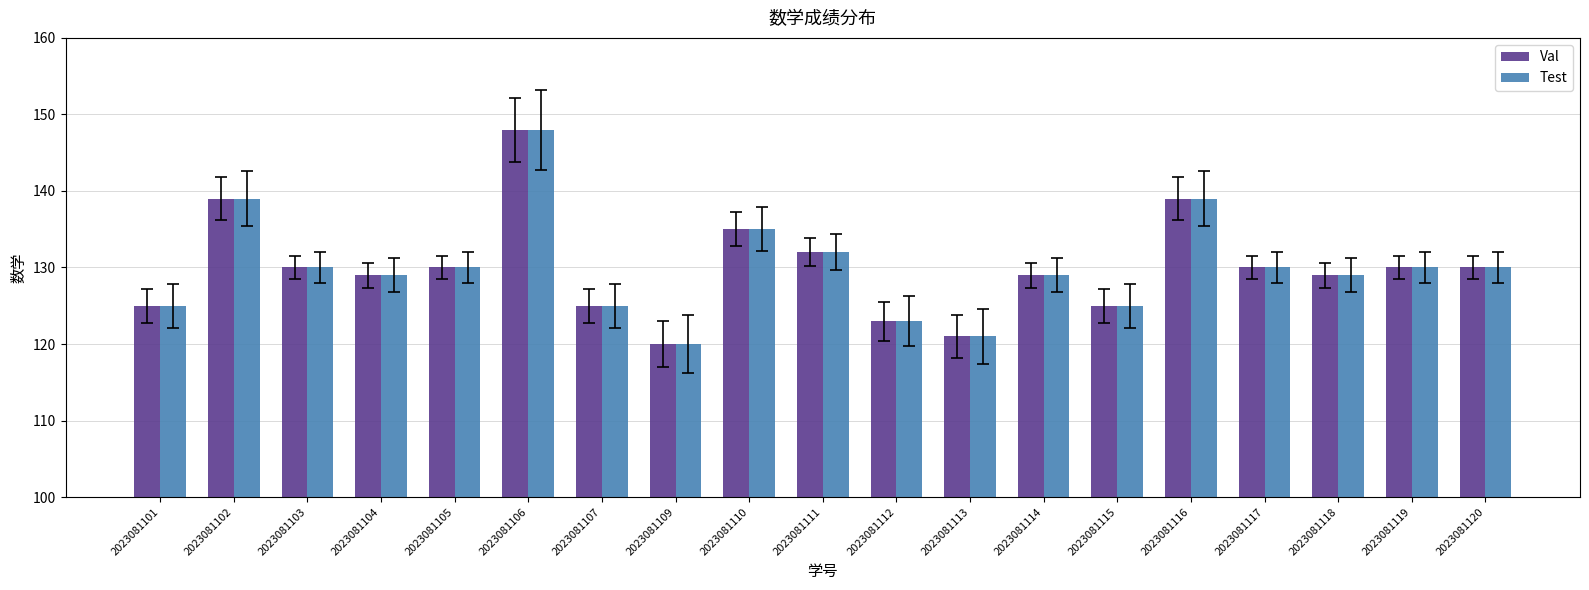

At which category is the sum across all series the highest?

2023081106